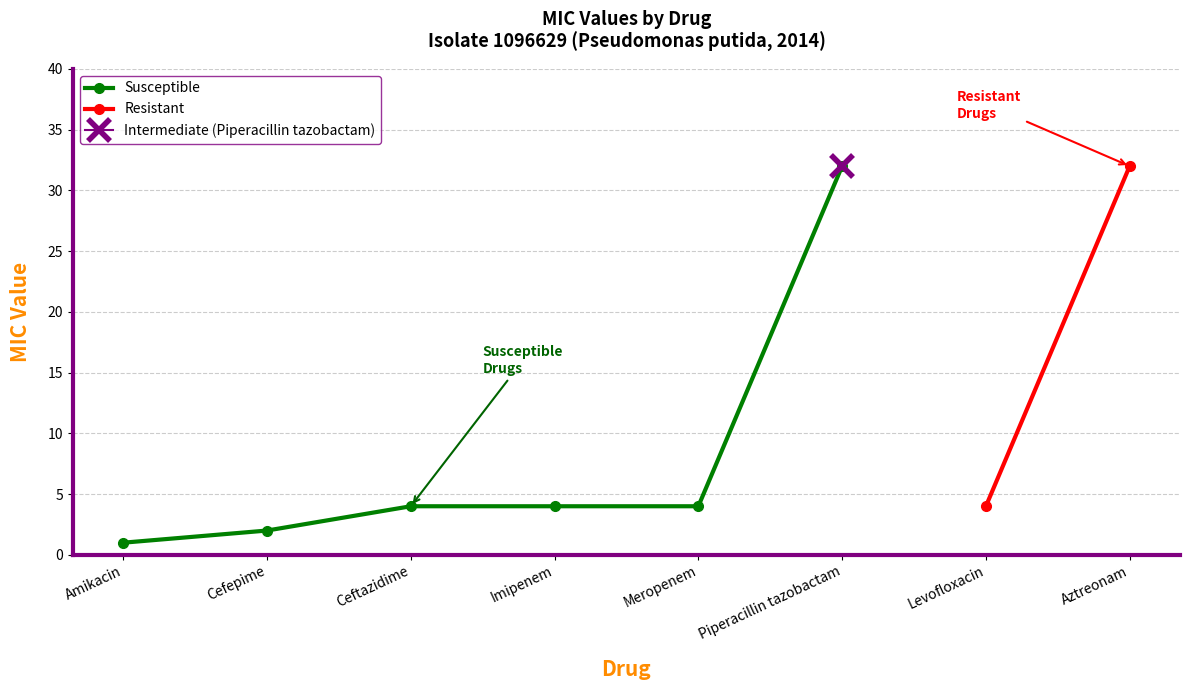

What is the smallest value displayed?

1